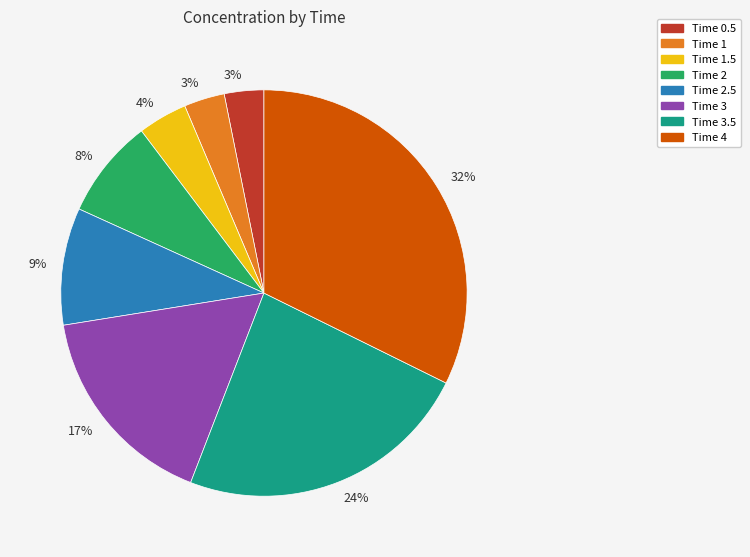

To the nearest percent, what portion does Time 4 represent?

32%